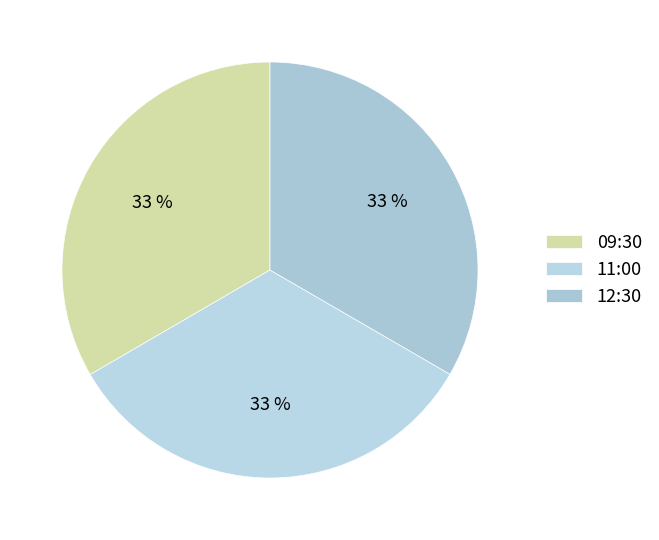

Is it true that 09:30 is 44% of the pie?

False